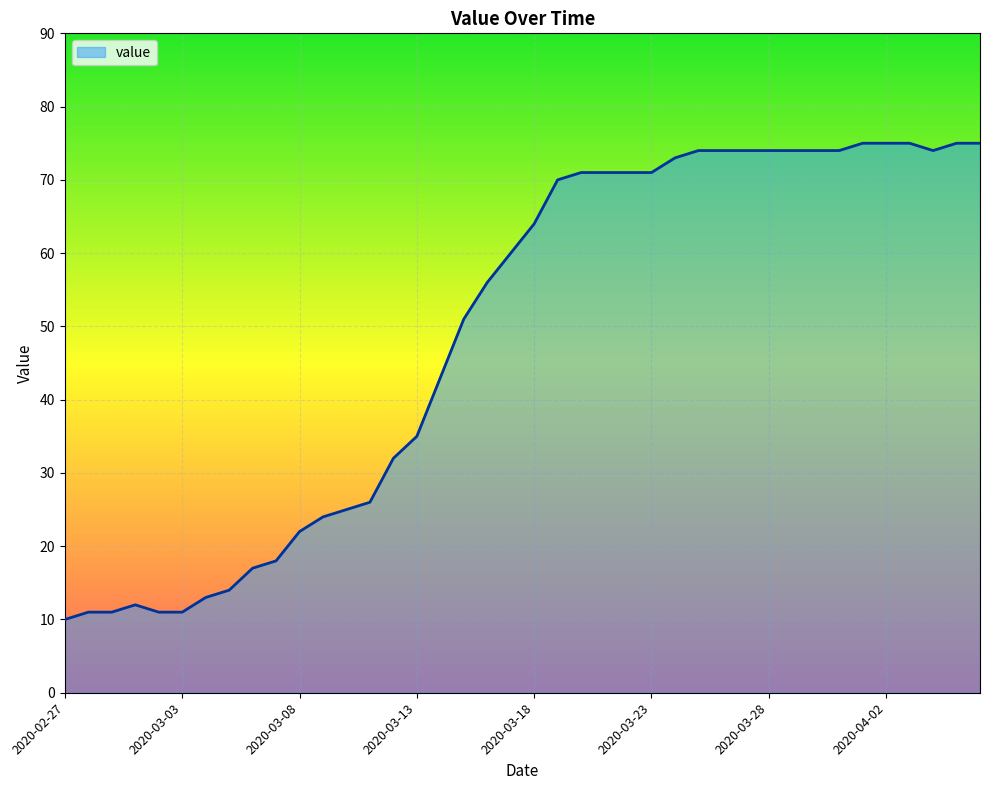

What is the difference between the maximum and minimum values?

65